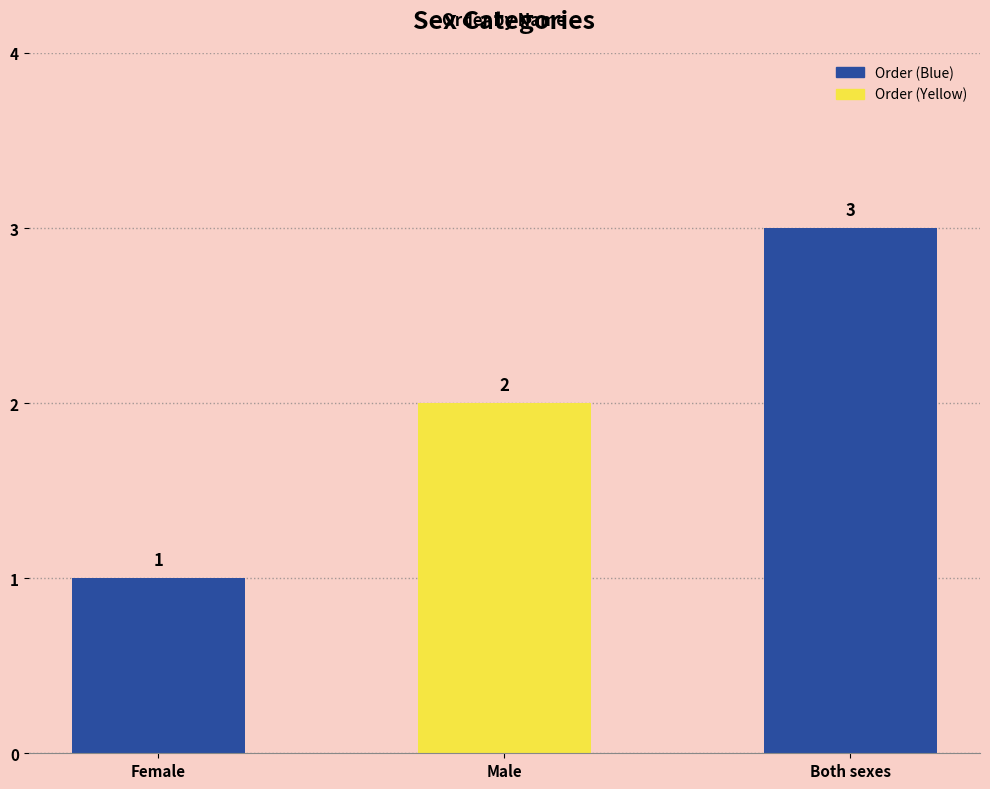

Which has a higher value, Female or Male?

Male